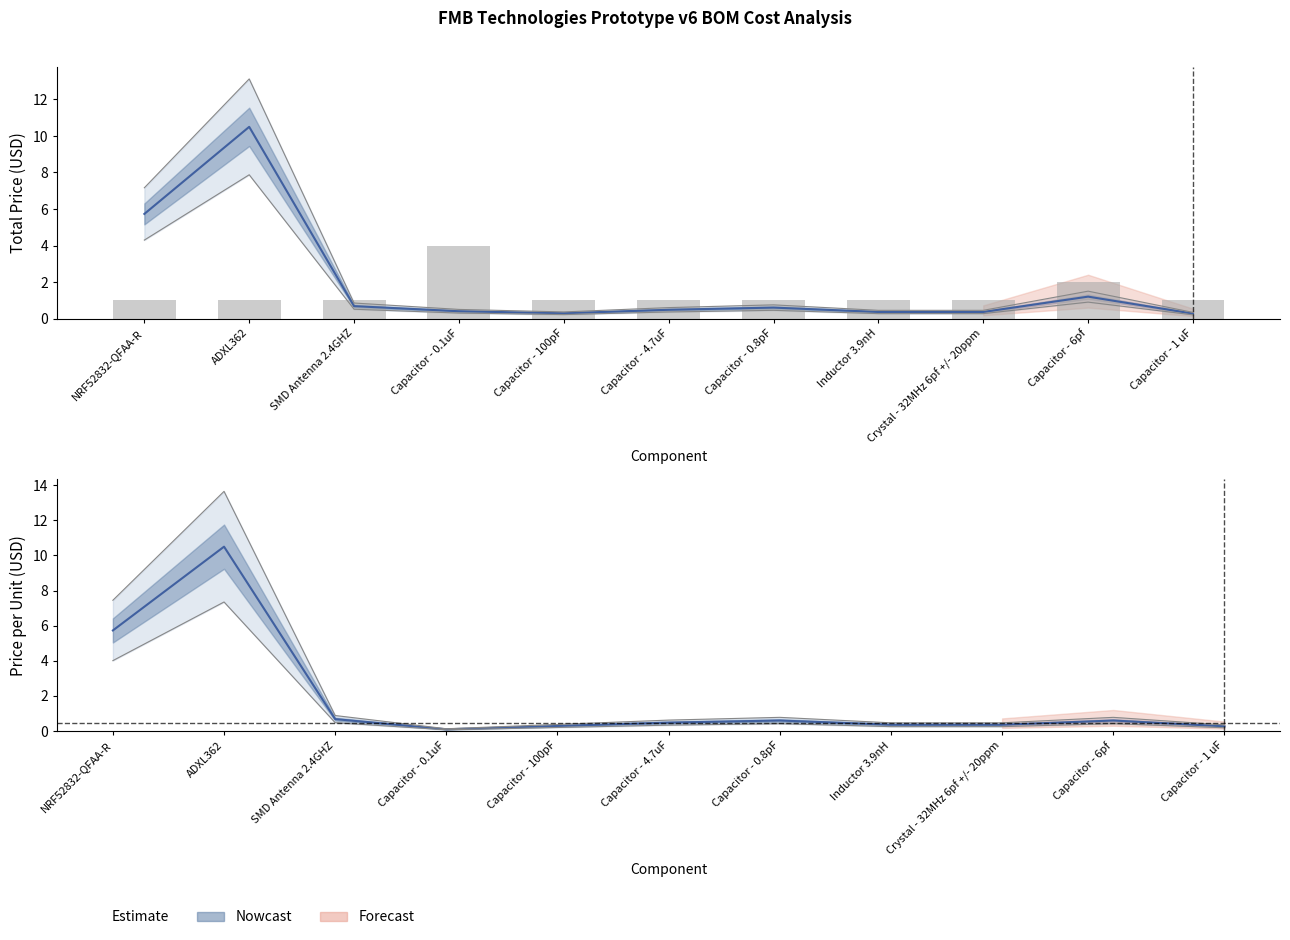

What is the minimum value shown in the chart?

1